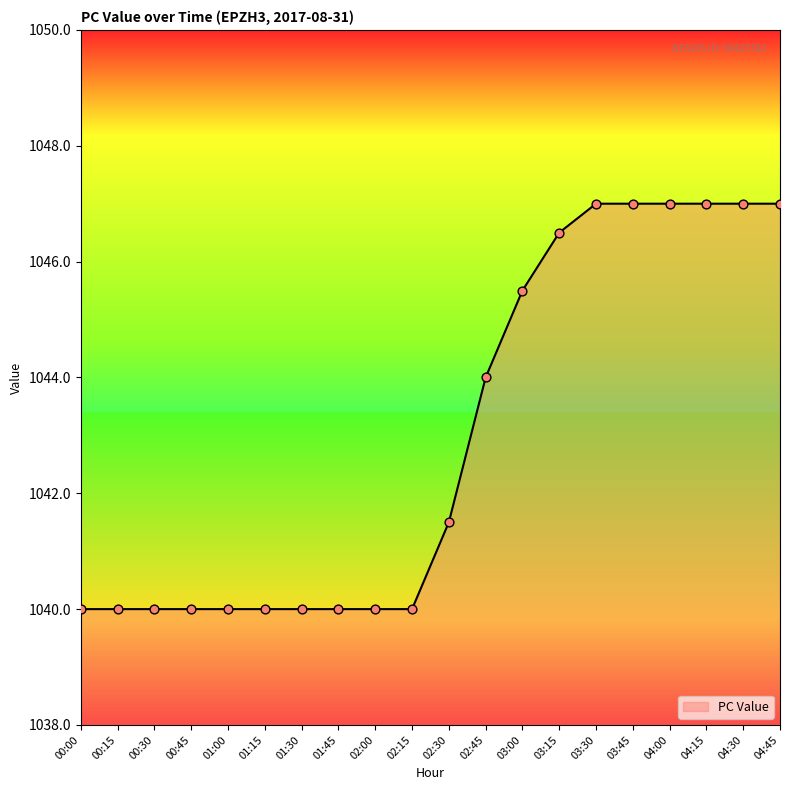

What is the change in value from 01:00 to 03:00?

+5.5